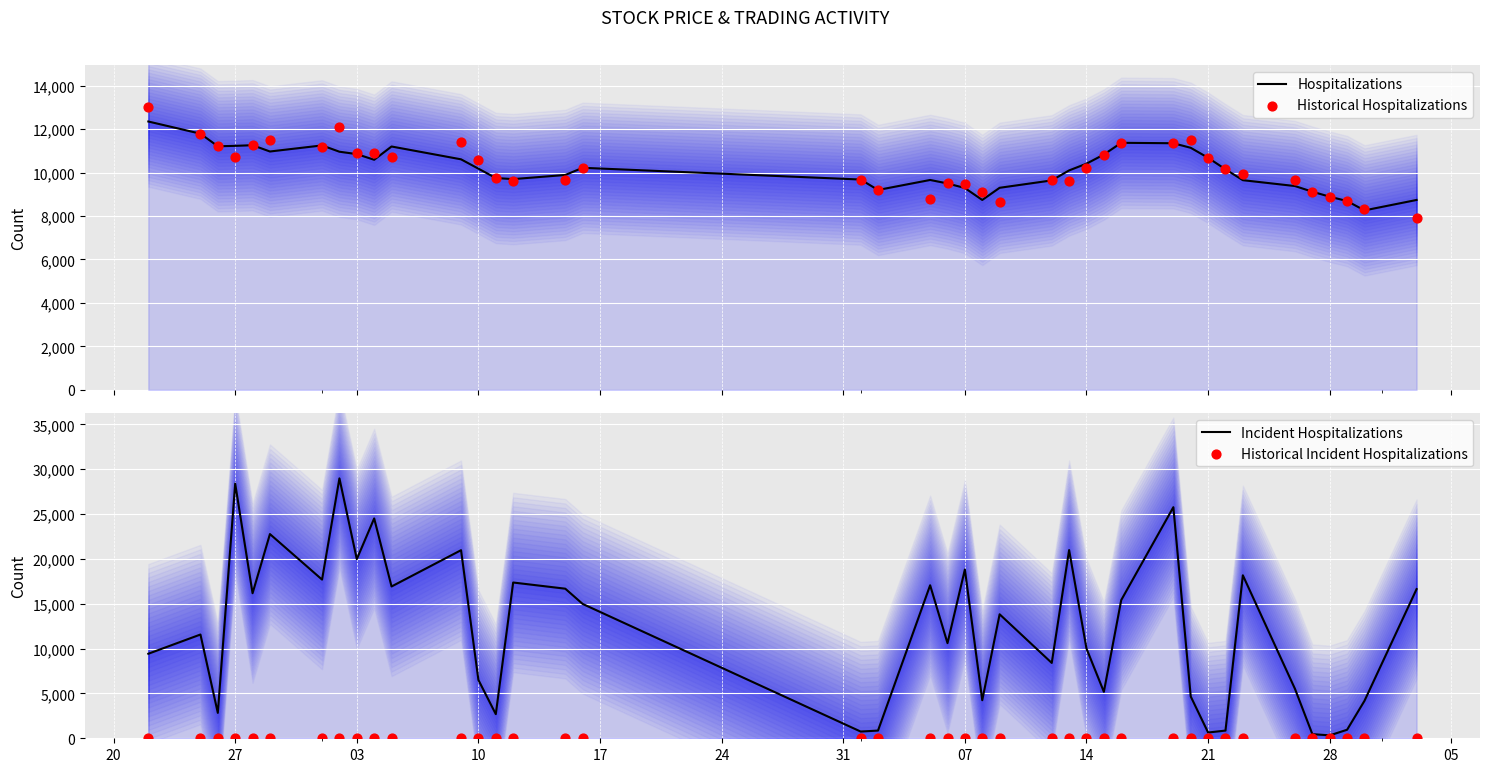

Which series has the widest spread of Y values?

Incident Hospitalizations